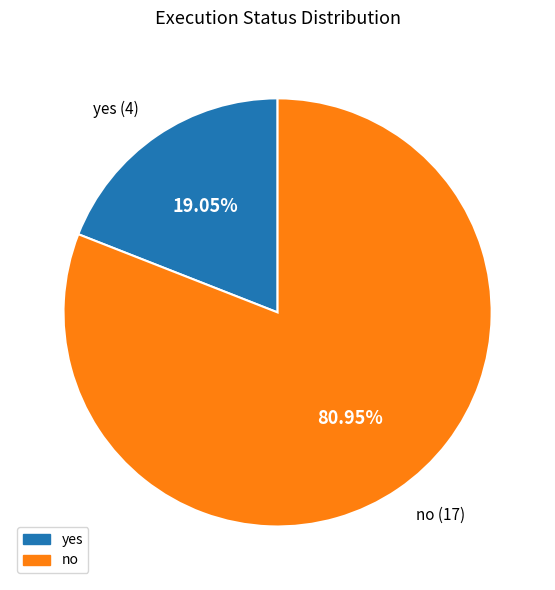

Is there a majority slice in this chart?

Yes